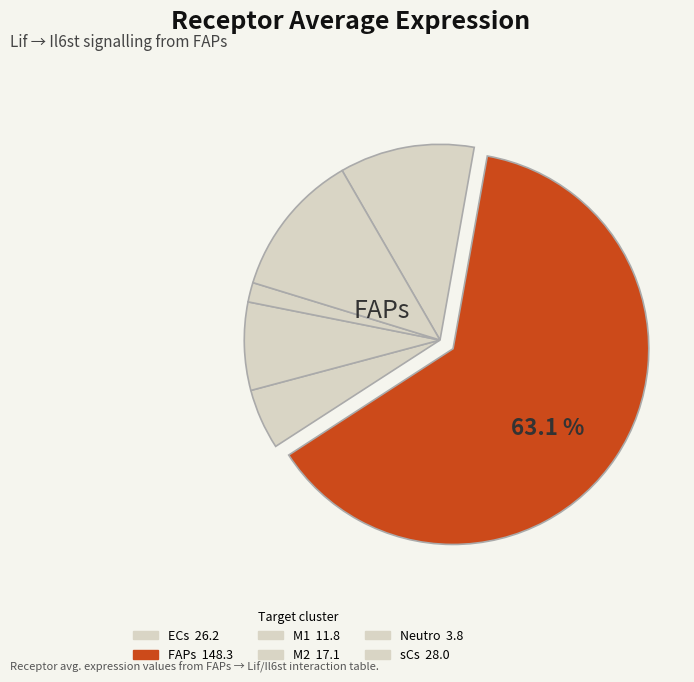

How many segments does this pie chart have?

6